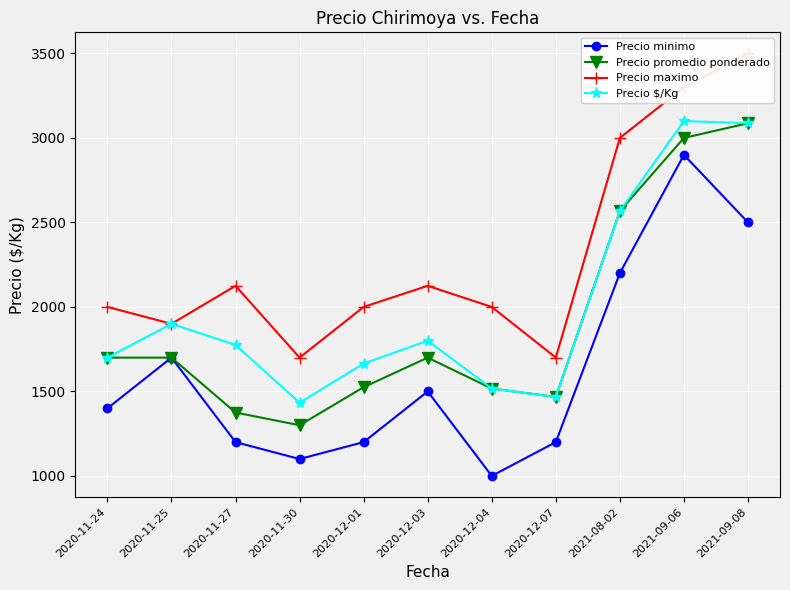

What is the value of the Precio maximo point at the 7th from the left?

2000